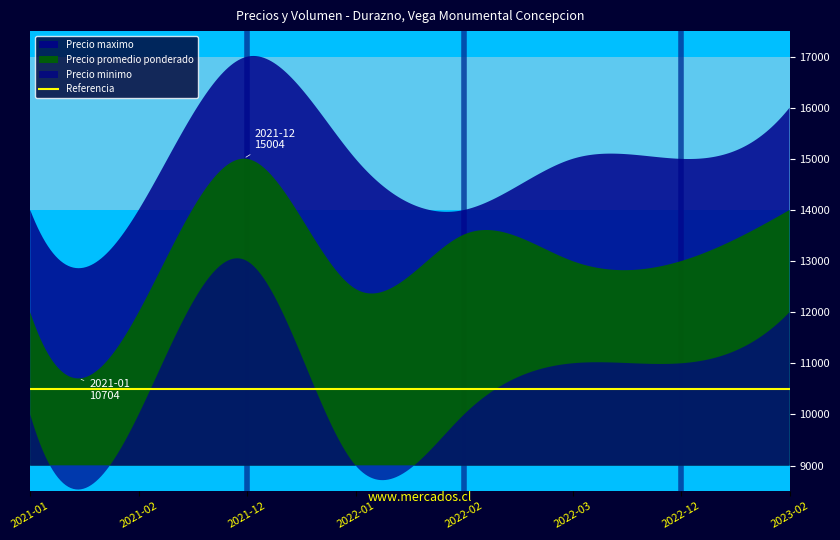

True or false: Precio promedio Kg and Precio minimo intersect in this chart.

False